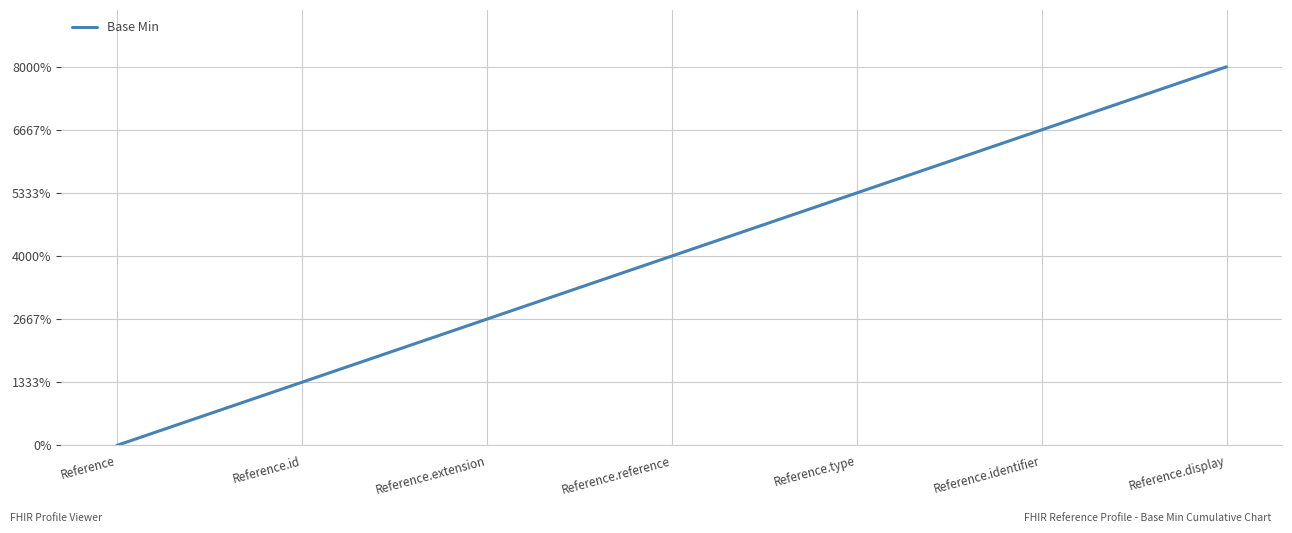

The value at Reference is 0.0. True or false?

True